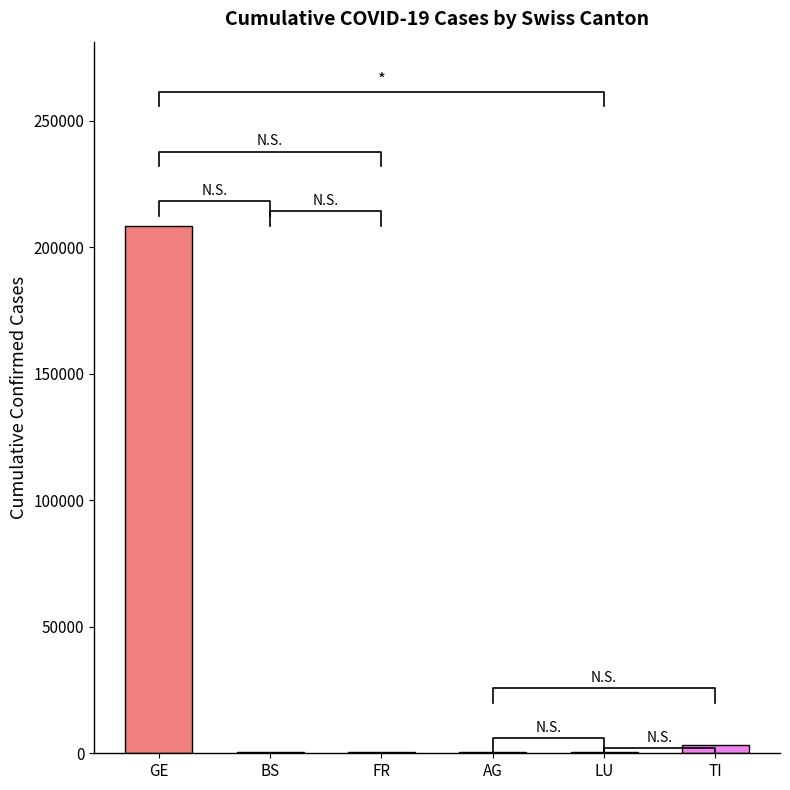

Approximately how many times larger is the value at ncumul_conf_GE compared to ncumul_conf_AG?

659.2